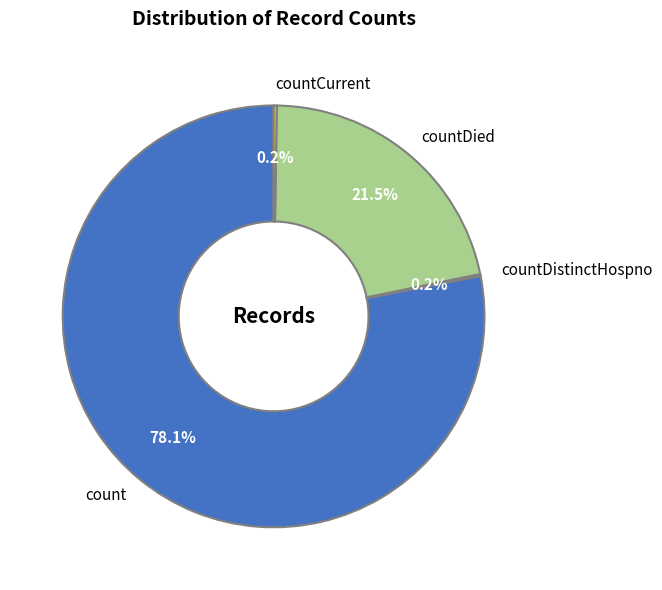

Which category has the biggest portion of the pie?

count